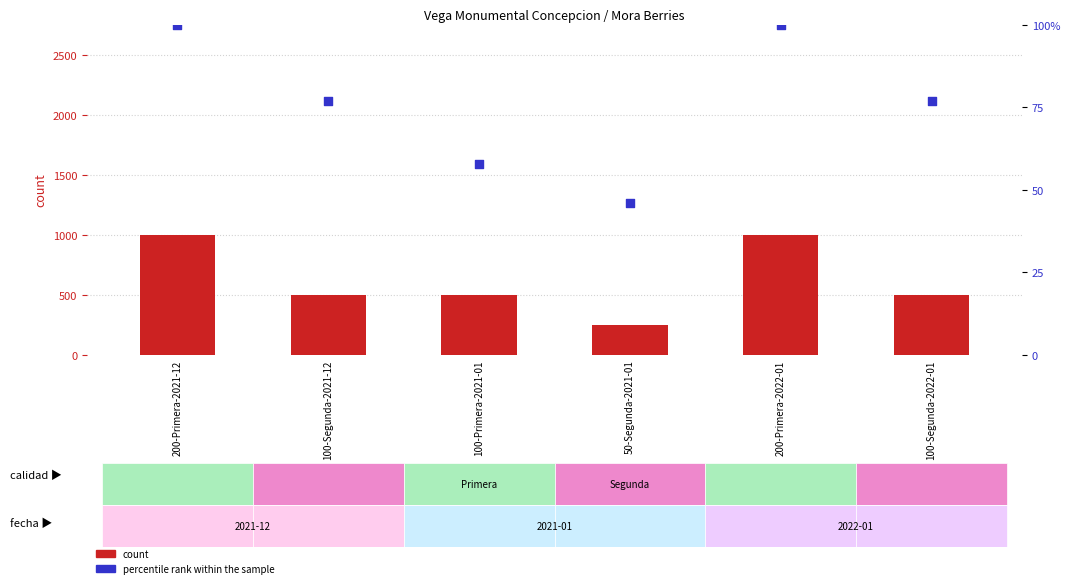

Which series reaches the maximum Y coordinate?

count